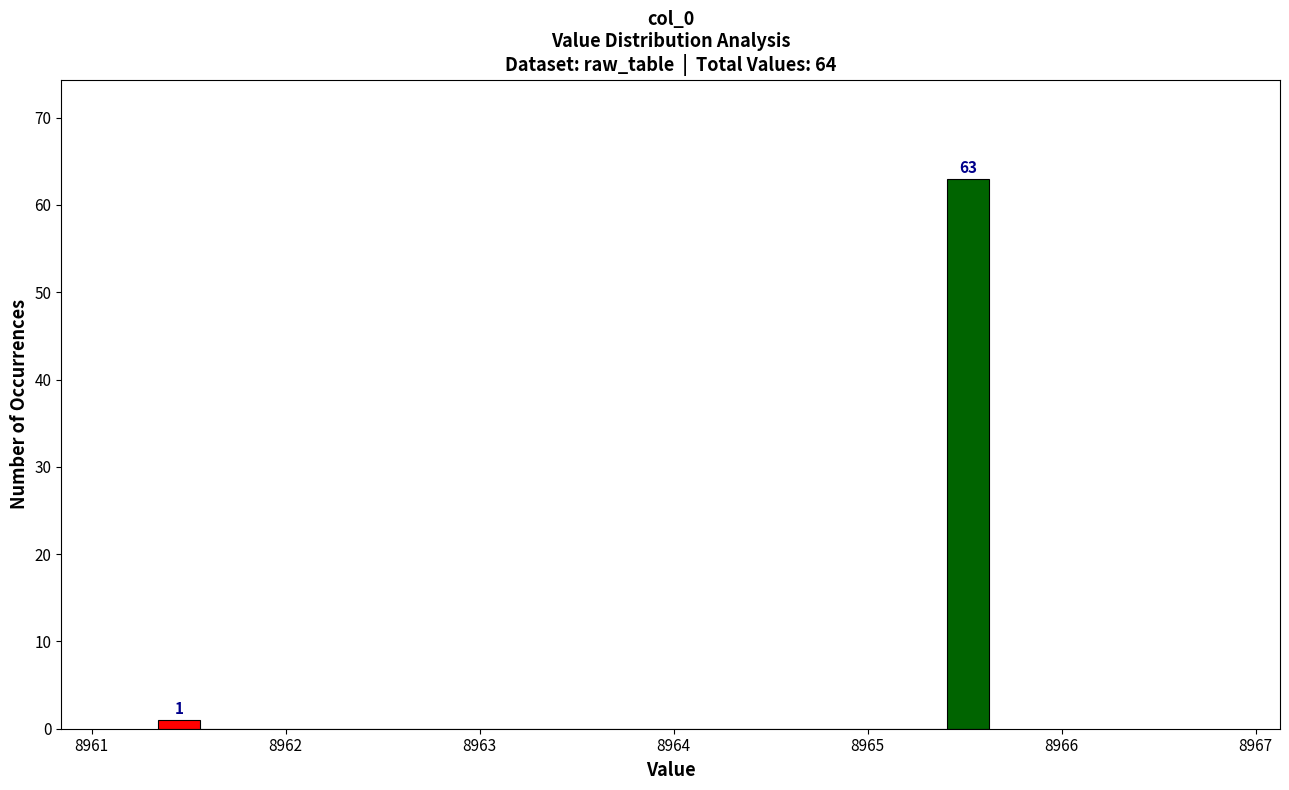

Read against the x-axis, roughly where is the centre of the tallest bar?

8965.5